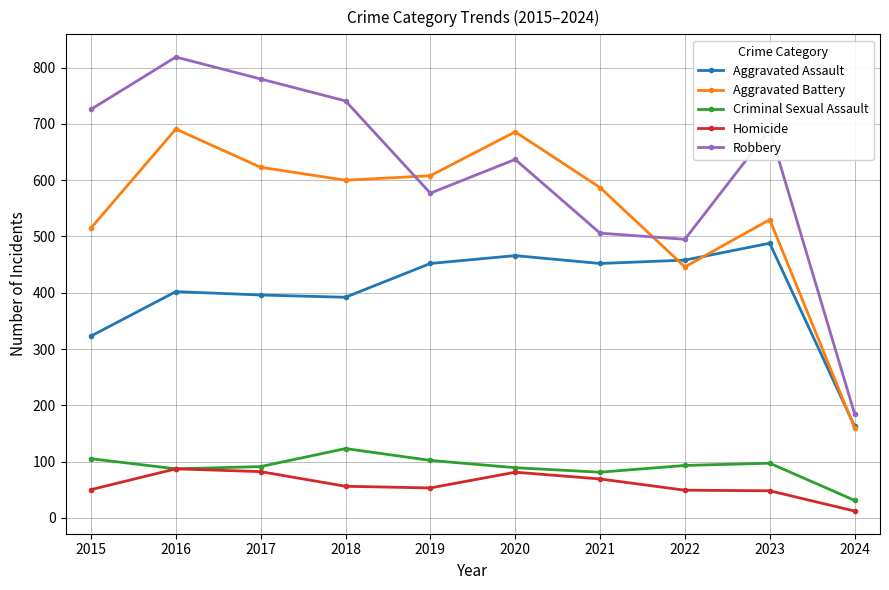

In Criminal Sexual Assault, how many points are higher than both neighbors (excluding endpoints)?

2